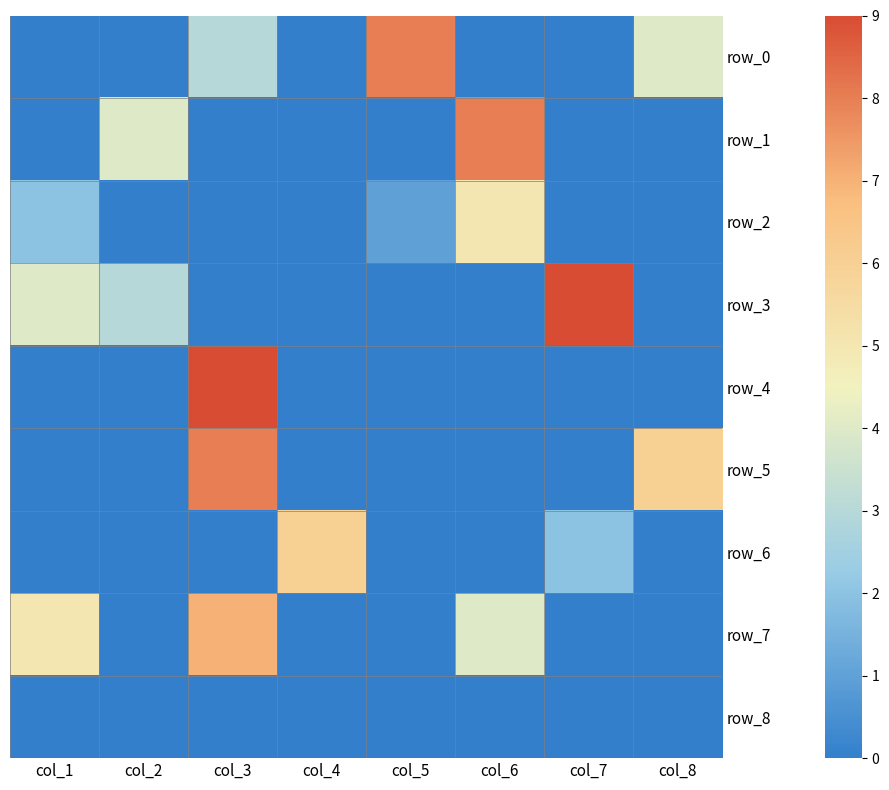

List the series in order of their peak value, highest first.

row_3, row_4, row_0, row_1, row_5, row_7, row_6, row_2, row_8